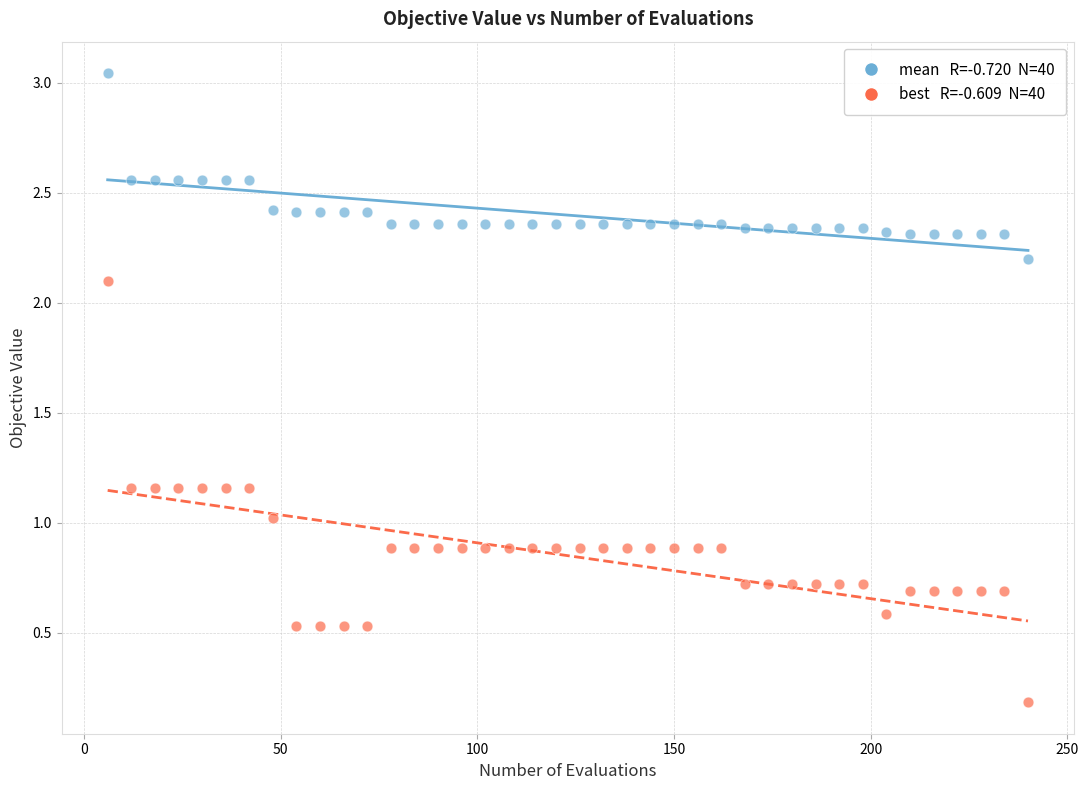

Across all data points, what is the range of X values (max minus min)?

234.0